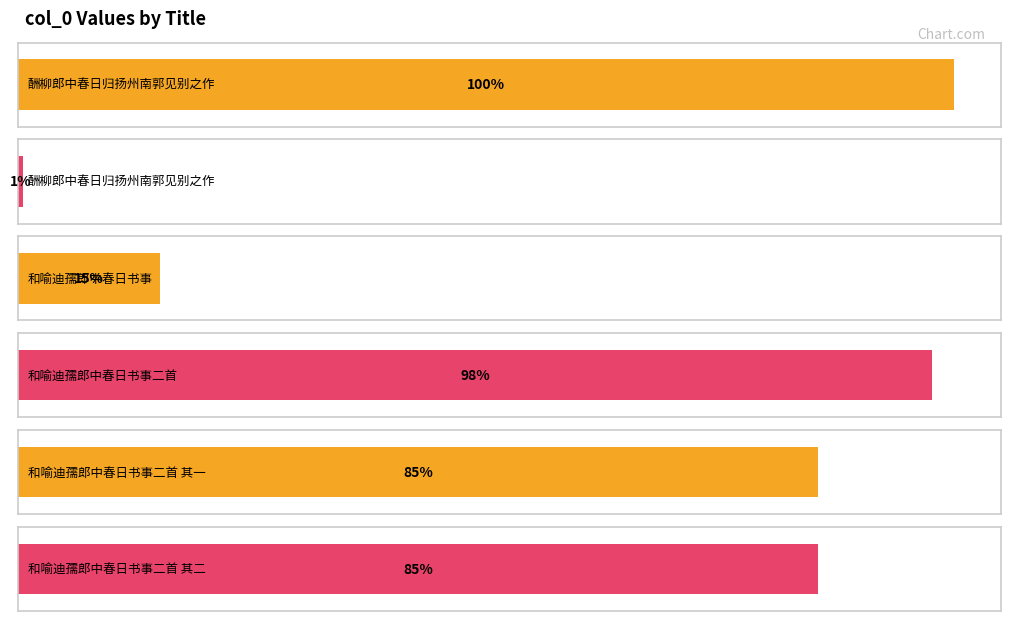

What is the approximate value at 和喻迪孺郎中春日书事二首 其二, to the nearest 100?

984900